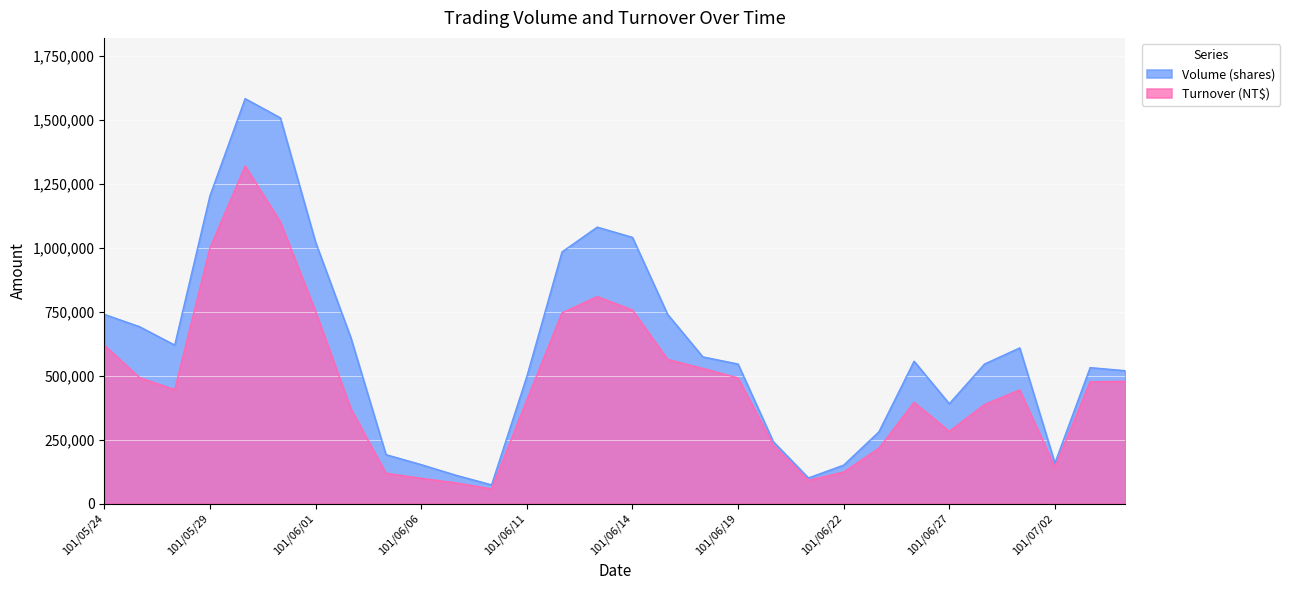

What is the spread (max minus min) of values at 101/06/22?

27000